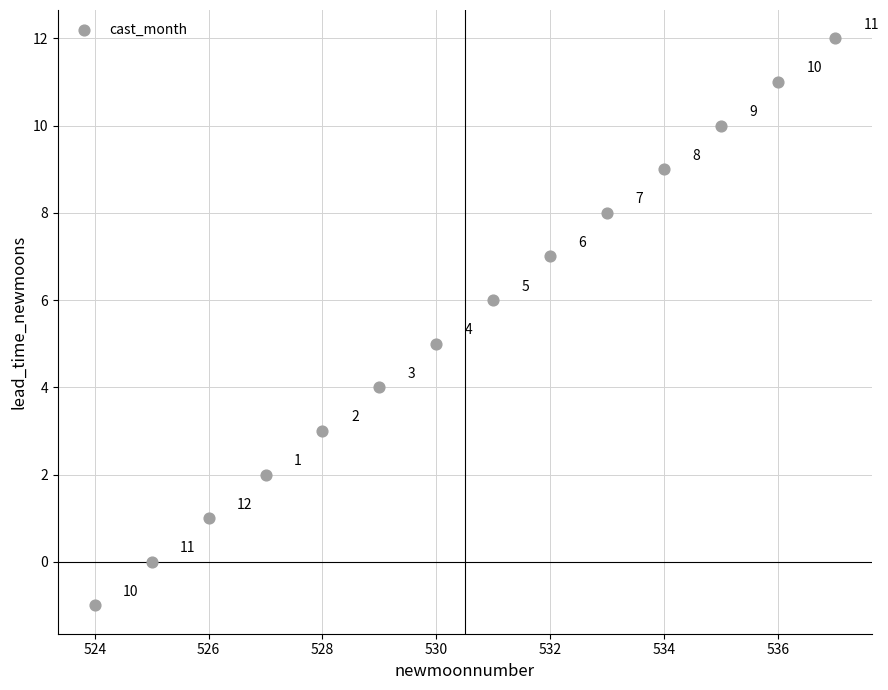

What is the range of X values (max minus min)?

13